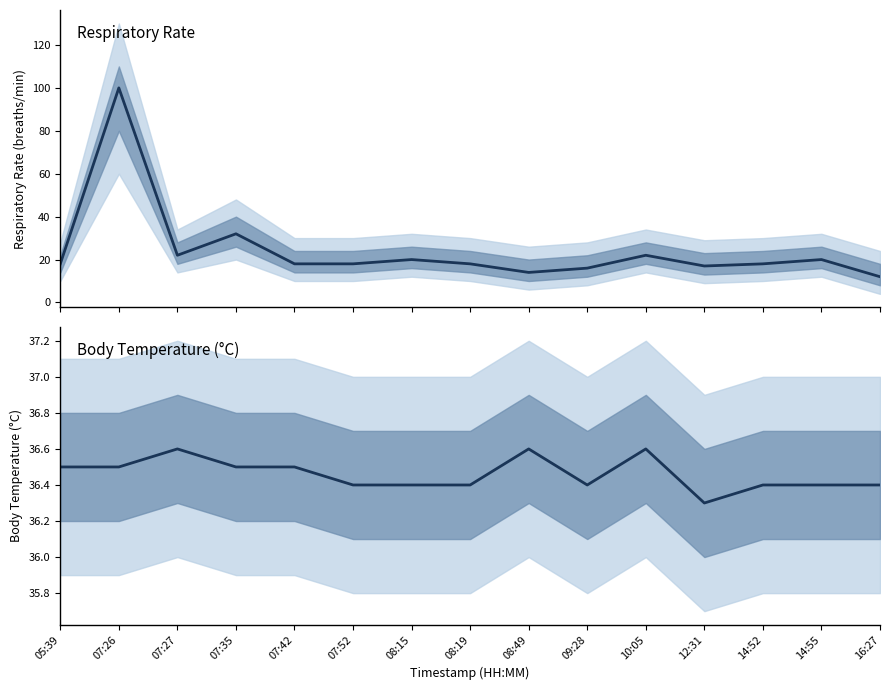

The value of Body temperature (in Celsius) at 14:55 is 36.4. True or false?

True